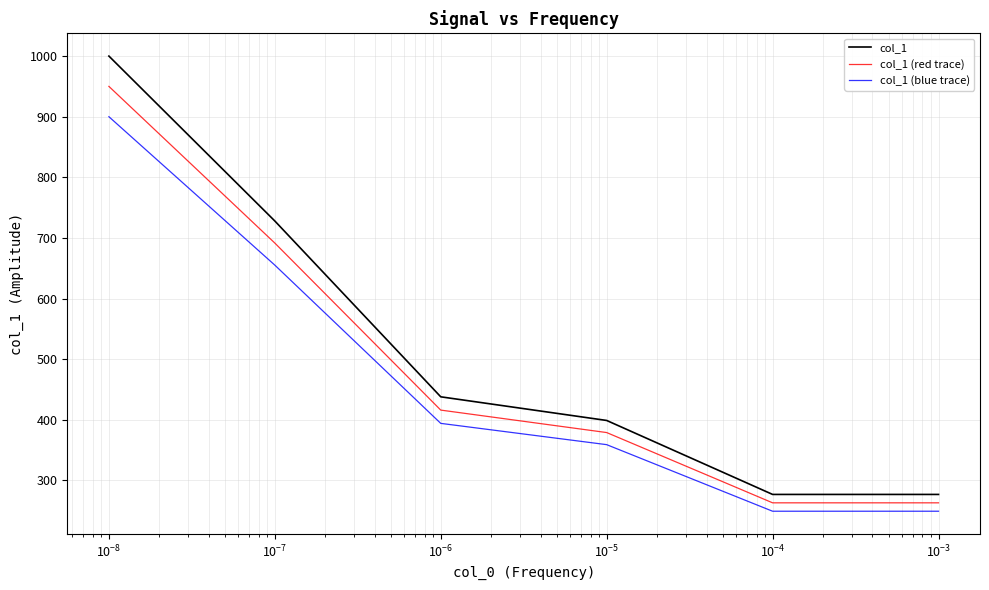

What is the greatest value displayed?

1000.0